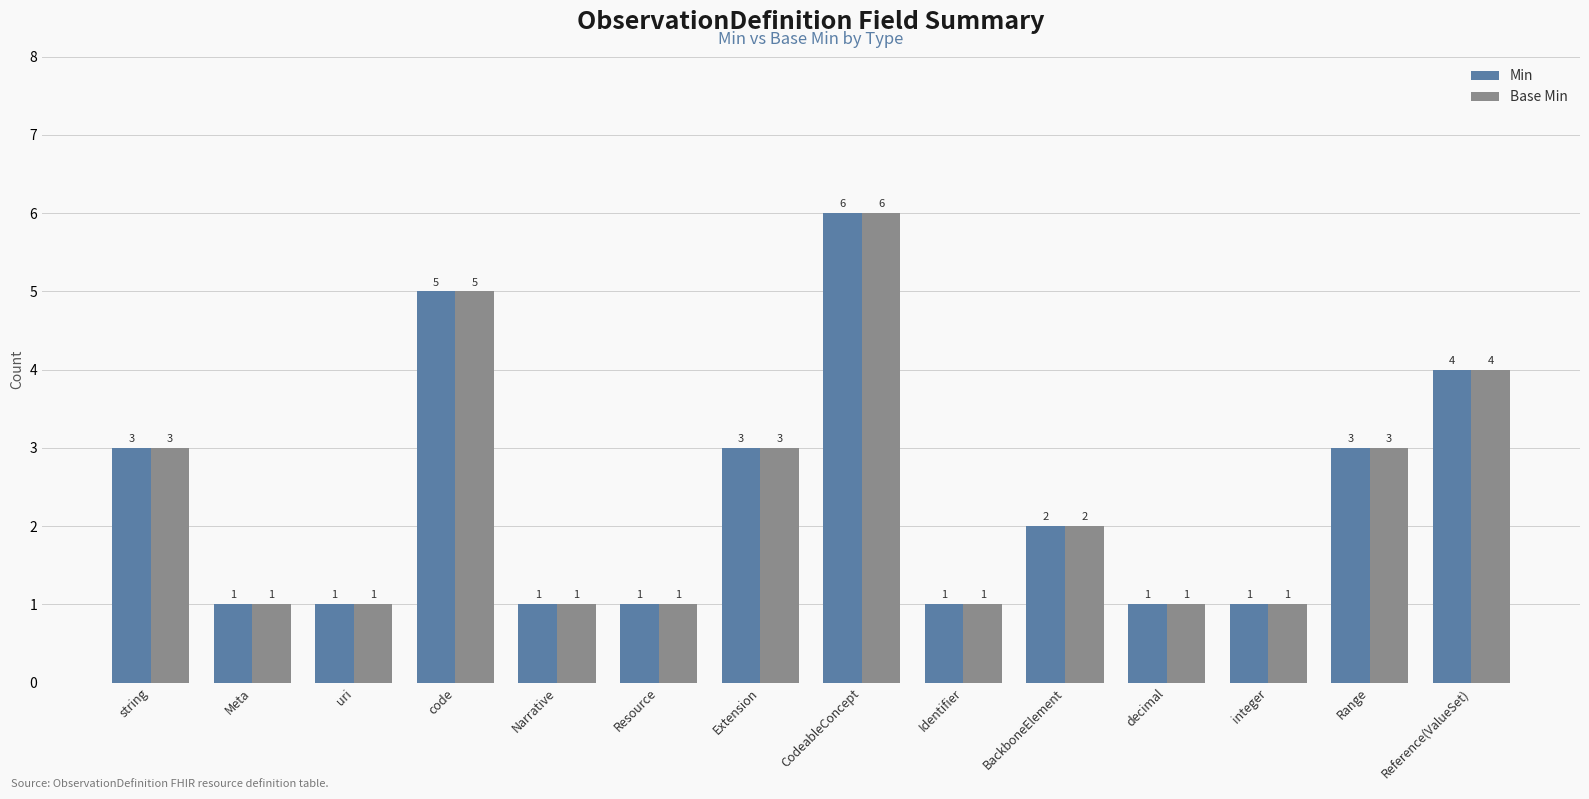

Is the value of Base Min at Reference(ValueSet) greater than the value of Min at BackboneElement?

Yes